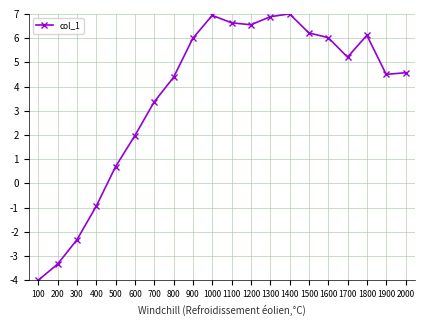

Where is the first local maximum?

1000